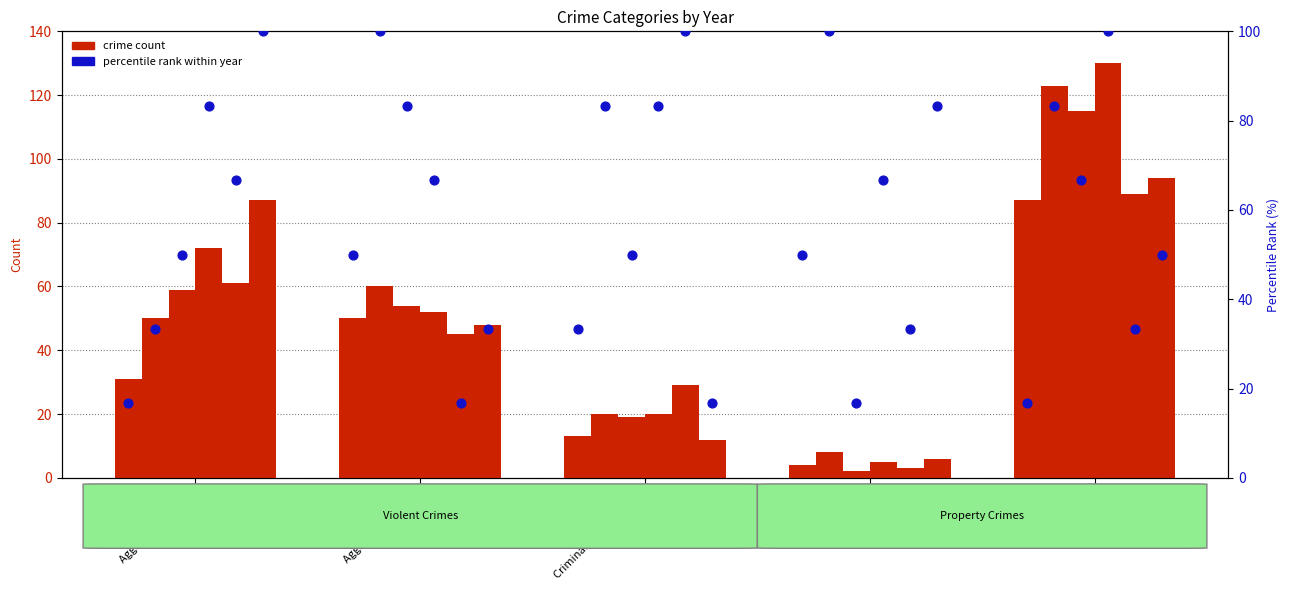

What is the total value across all series at Robbery?

638